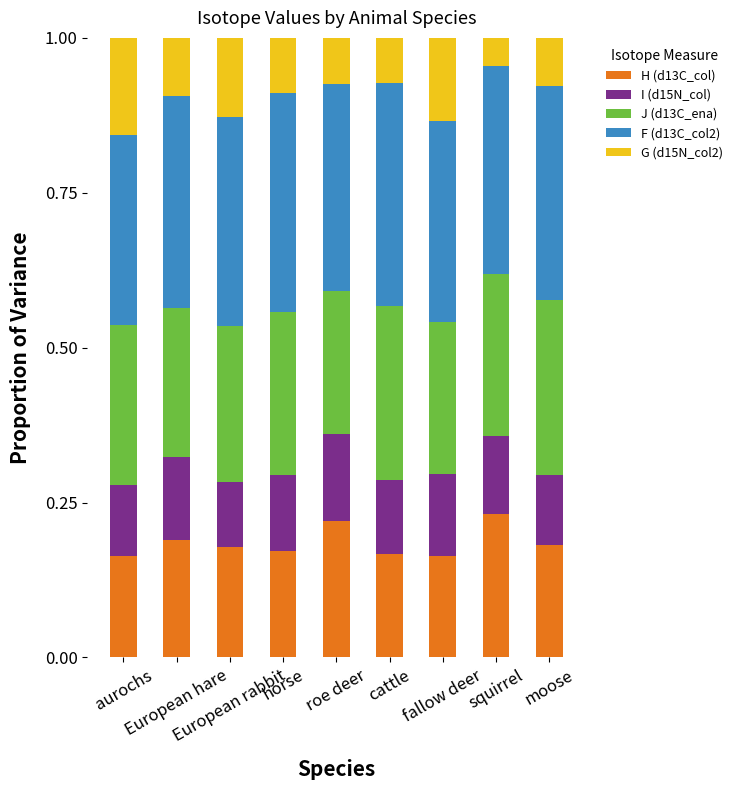

What is the total value across all series at moose?

1.0